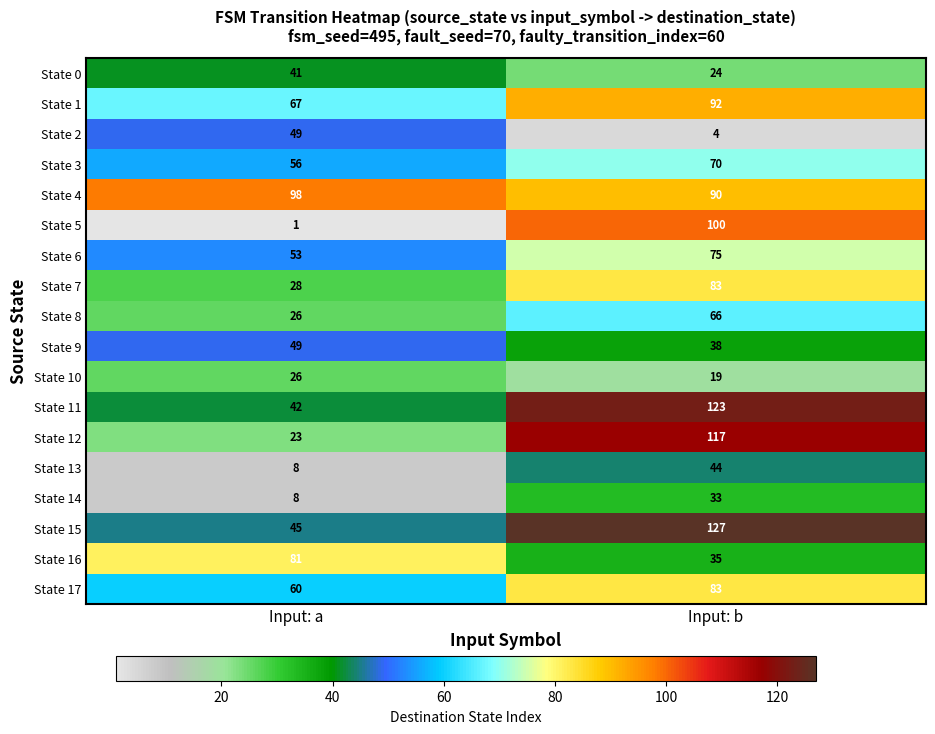

Which series has the widest spread of values?

State 5